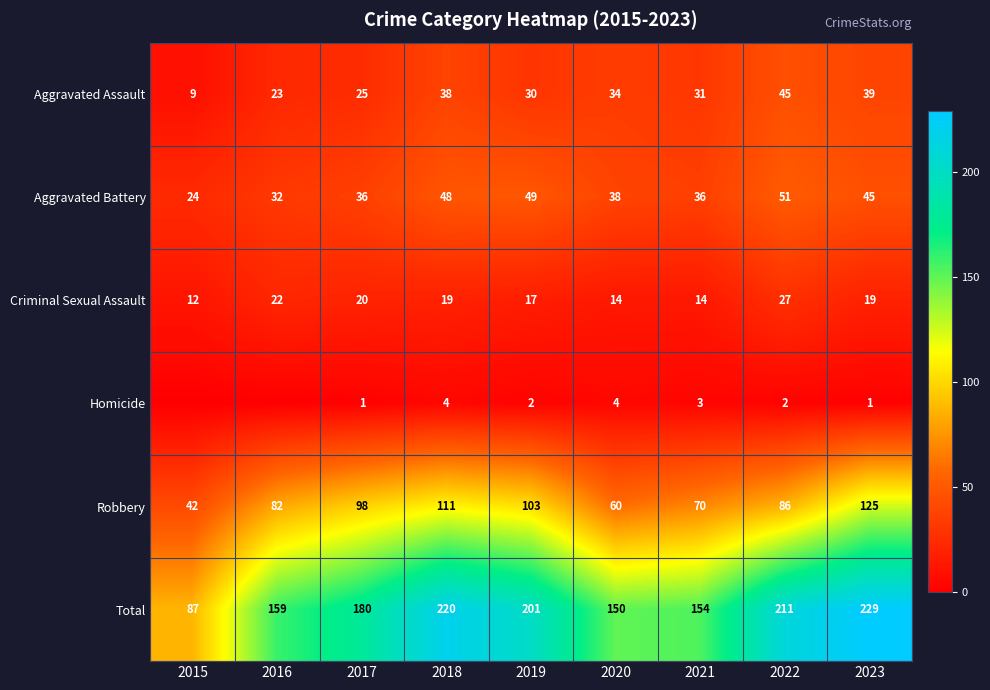

True or false: Total has a value of 180 at 2017.

True